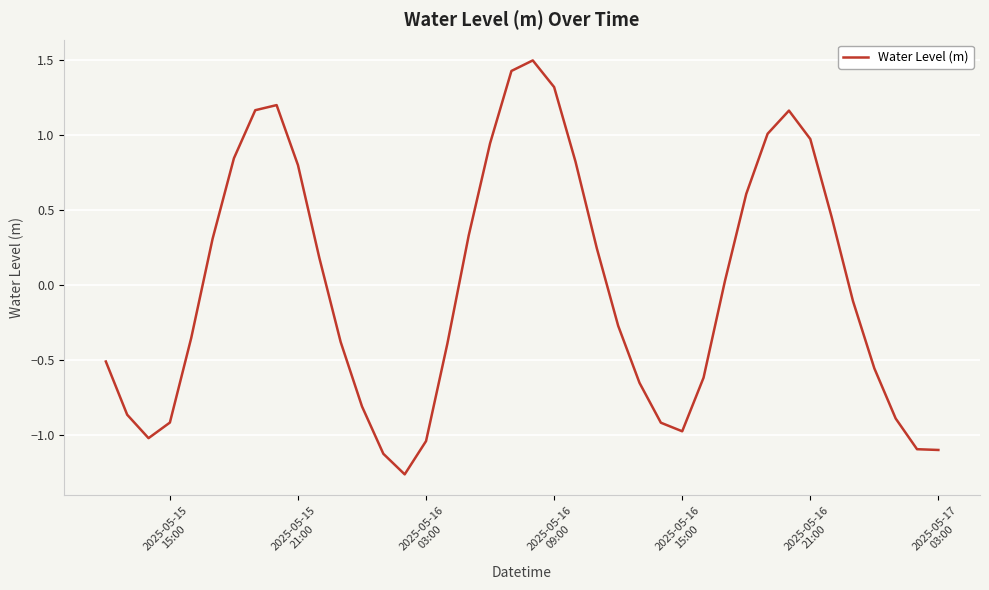

What is the maximum value shown in the chart?

1.5